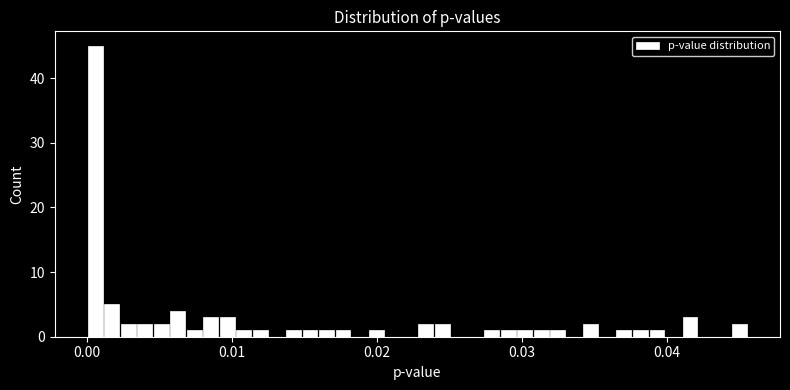

Read against the x-axis, roughly where is the centre of the tallest bar?

0.001